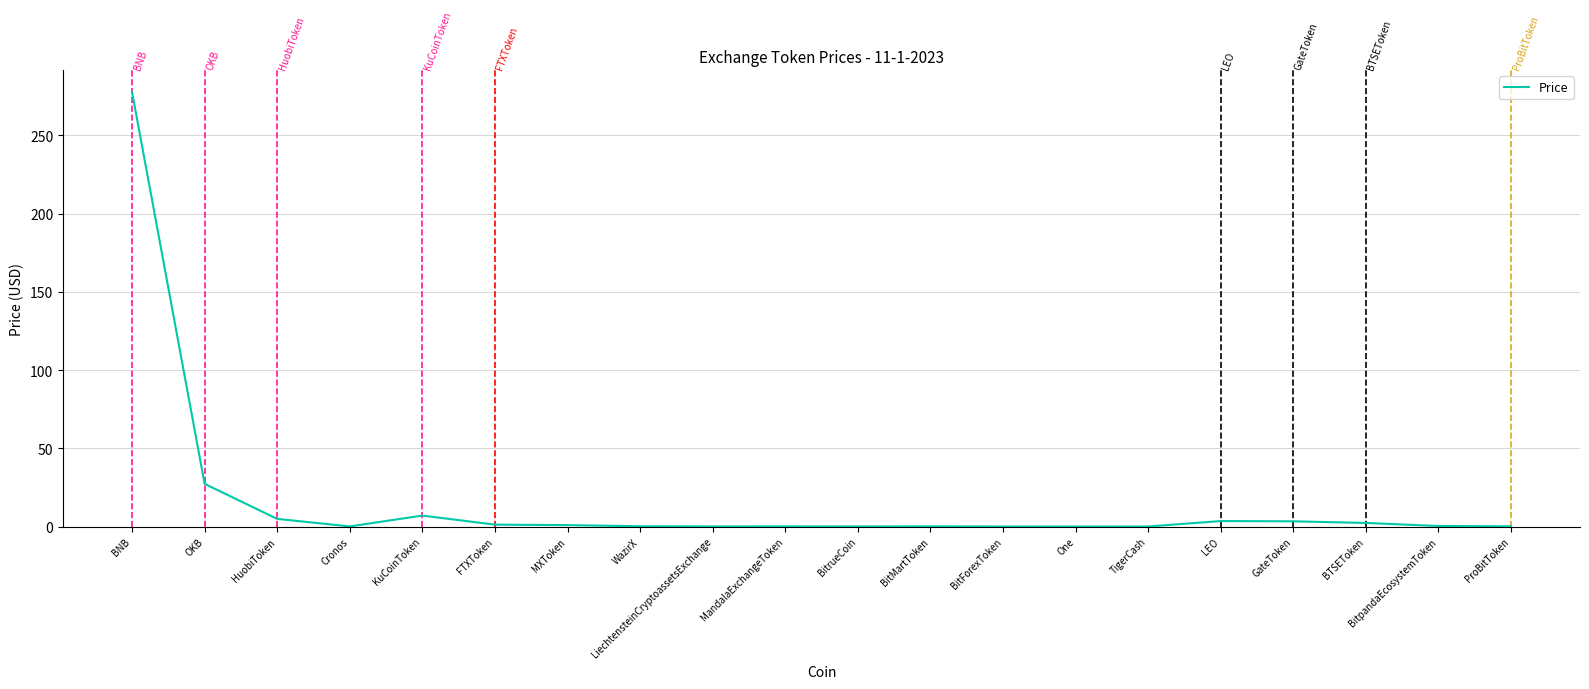

The value at OKB is 27.3. True or false?

True